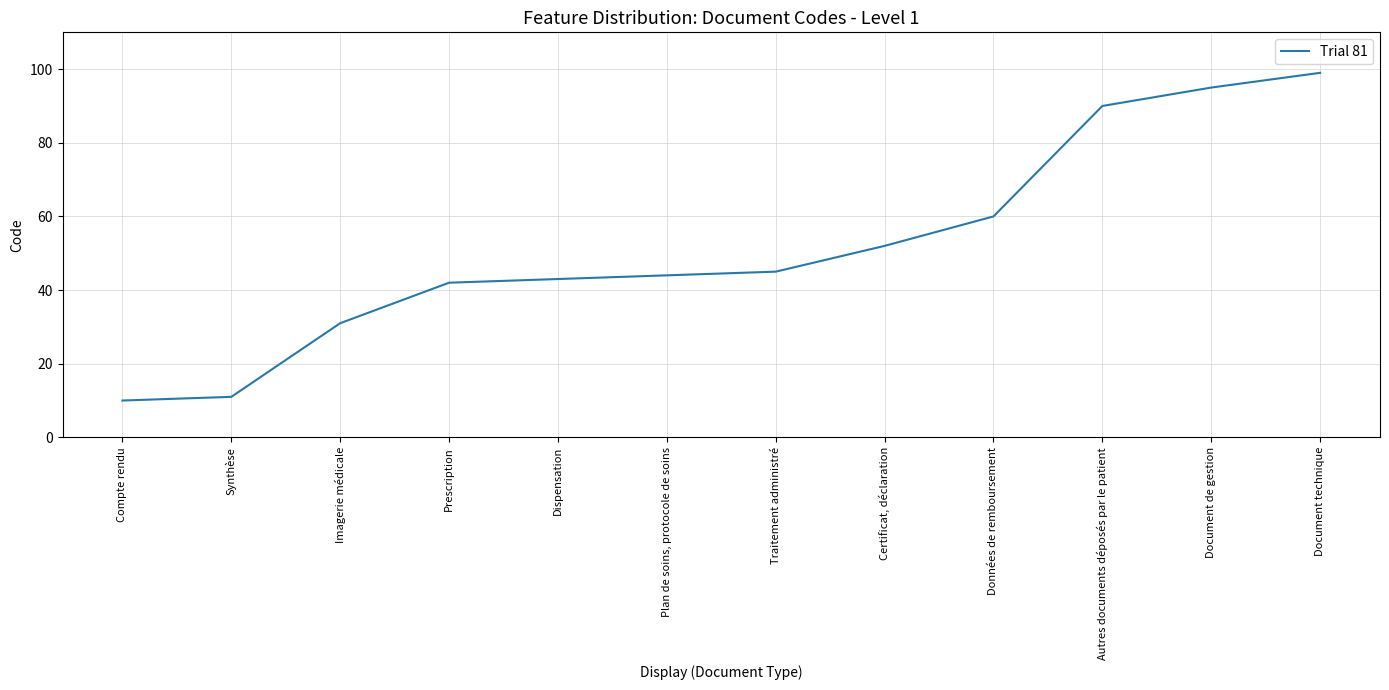

Where is the data nearest to the value 54?

Certificat, déclaration